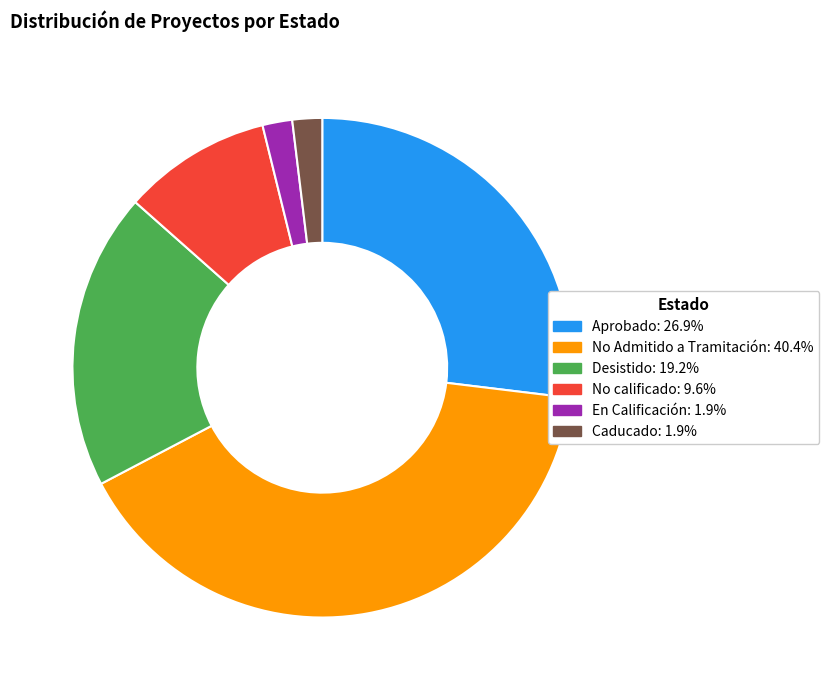

Is En Calificación the majority of the pie?

No